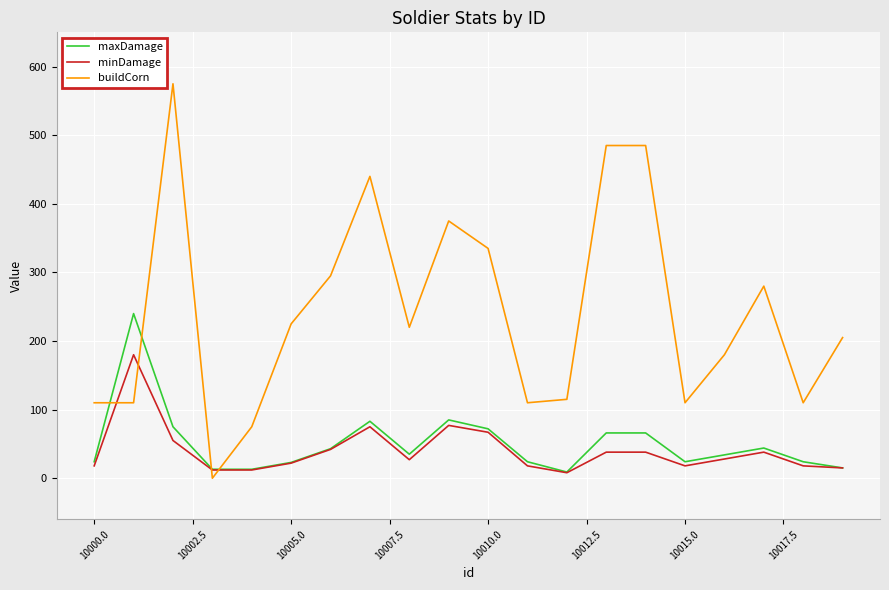

What is the highest value of the buildCorn series?

575